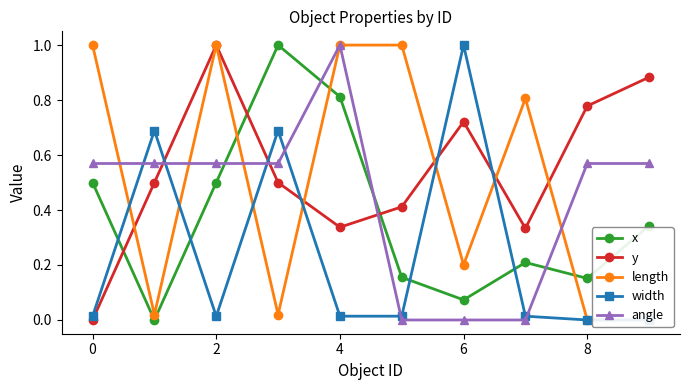

Is the value of y at 8 greater than the value of angle at 6?

Yes